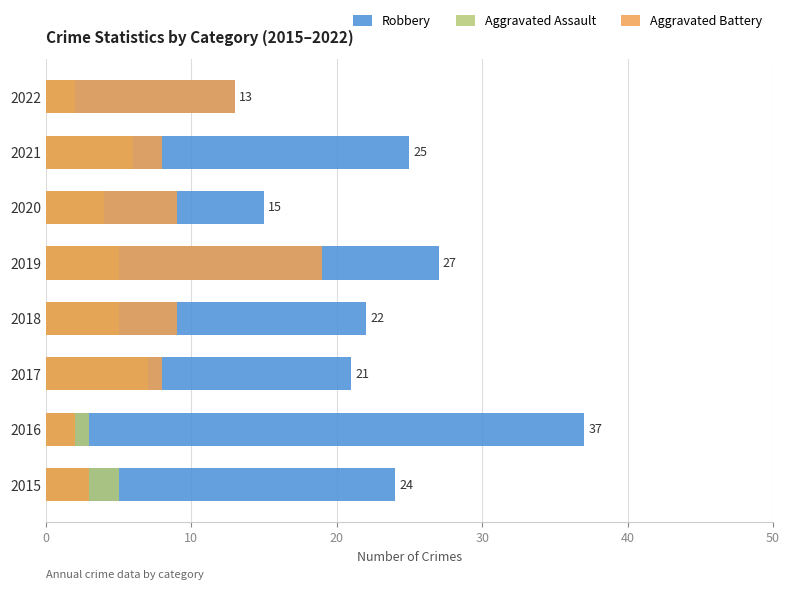

What is the sum of all Aggravated Assault values?

37